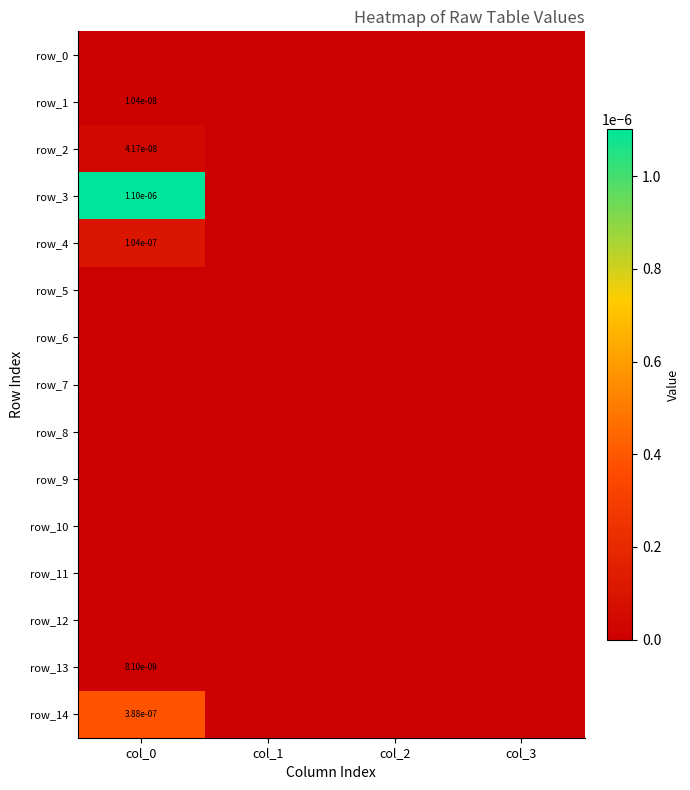

Between col_2 and col_1, which is larger?

col_2